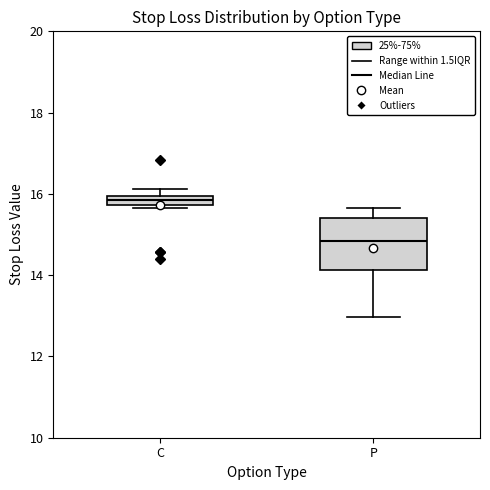

Where is the lower edge of the box for C on the y-axis? The values are not printed on the chart, so give them approximately, as read against the axis.

15.8